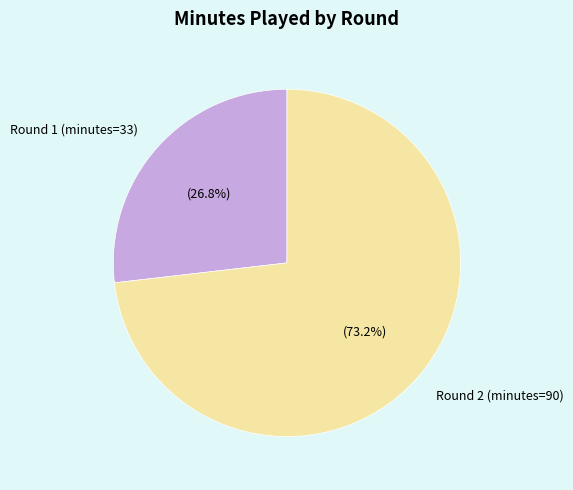

Approximately how many times larger is the value at Round 1 (minutes=33) compared to Round 2 (minutes=90)?

0.4